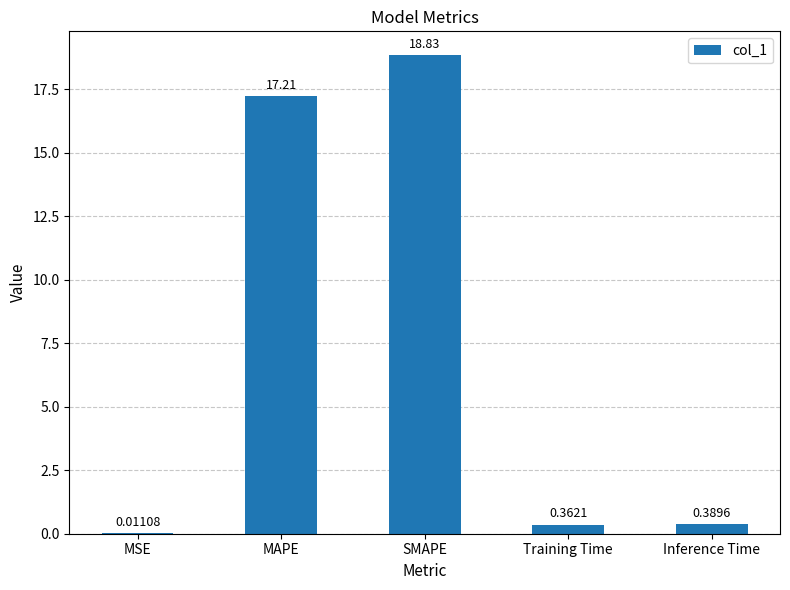

What is the sum of all values?

36.8